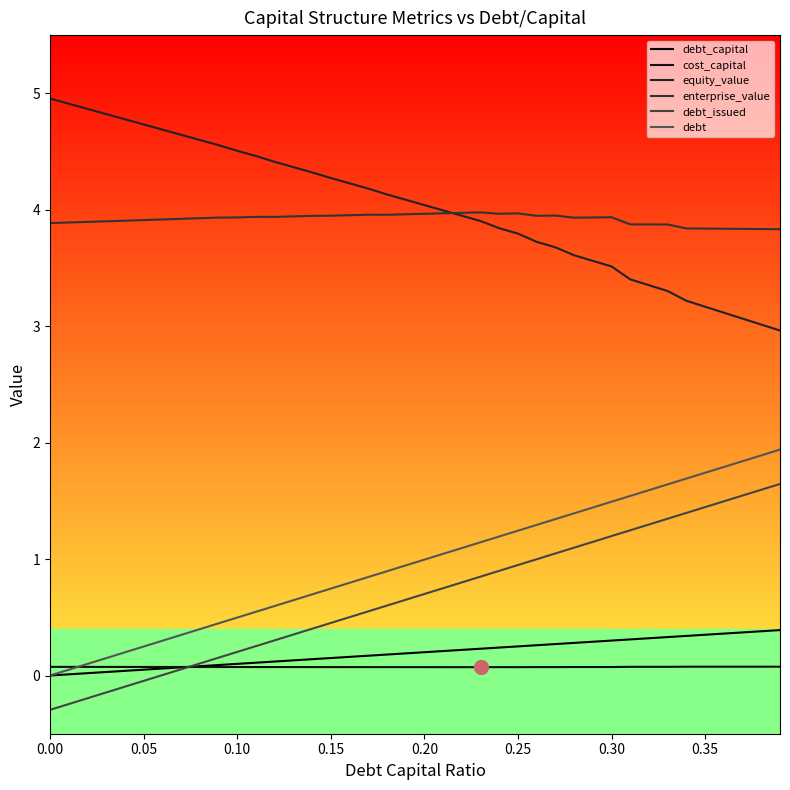

What is the difference between the maximum and minimum values in the enterprise_value series?

0.1